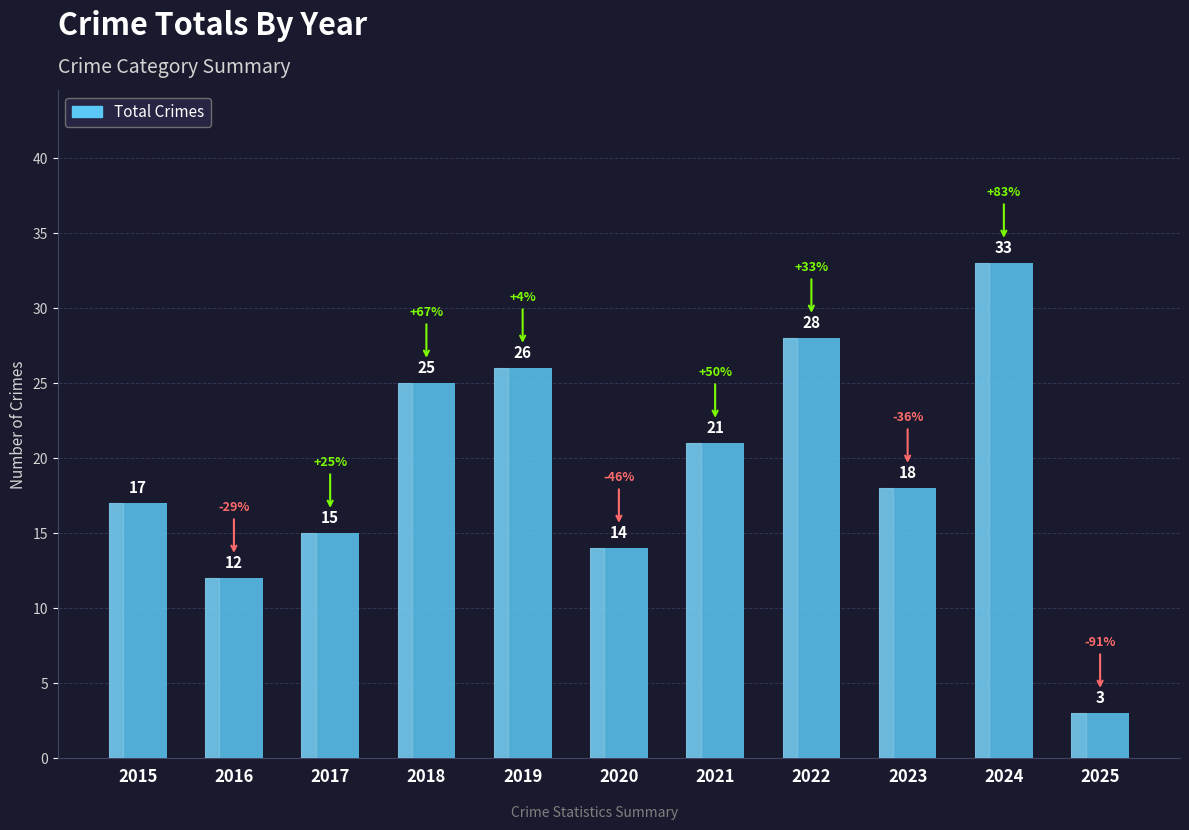

Rank the categories by value from highest to lowest.

2024, 2022, 2019, 2018, 2021, 2023, 2015, 2017, 2020, 2016, 2025